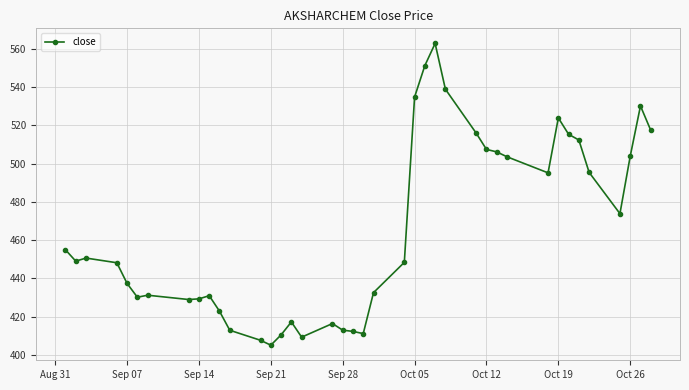

What is the greatest value displayed?

562.8